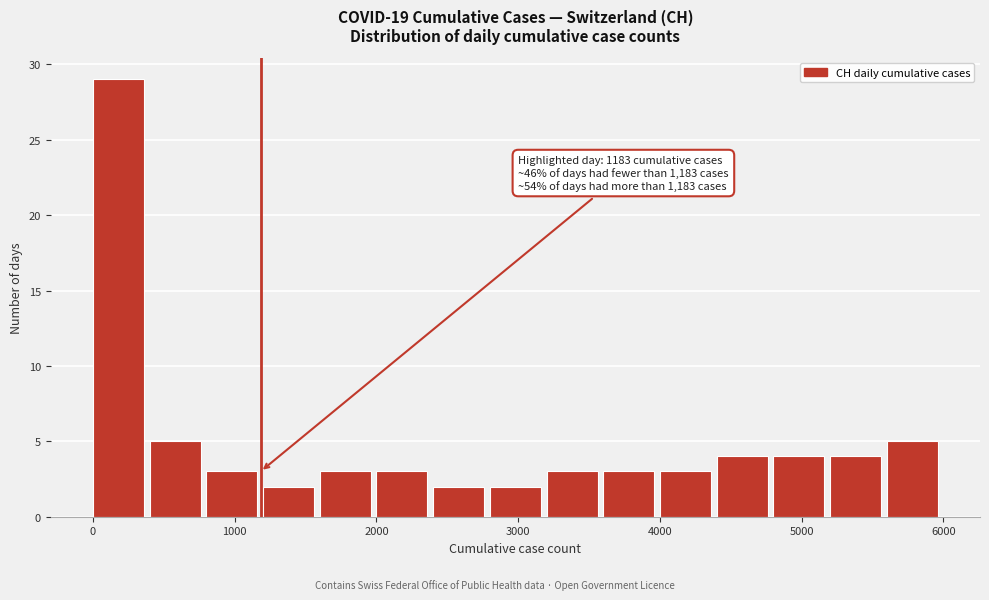

Which range on the x-axis has the tallest bar?

0 to 400